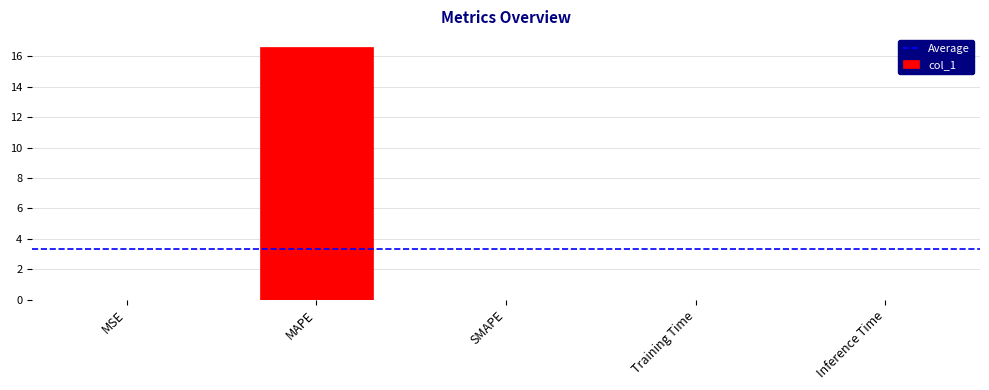

The value at Inference Time is 0.0. True or false?

True